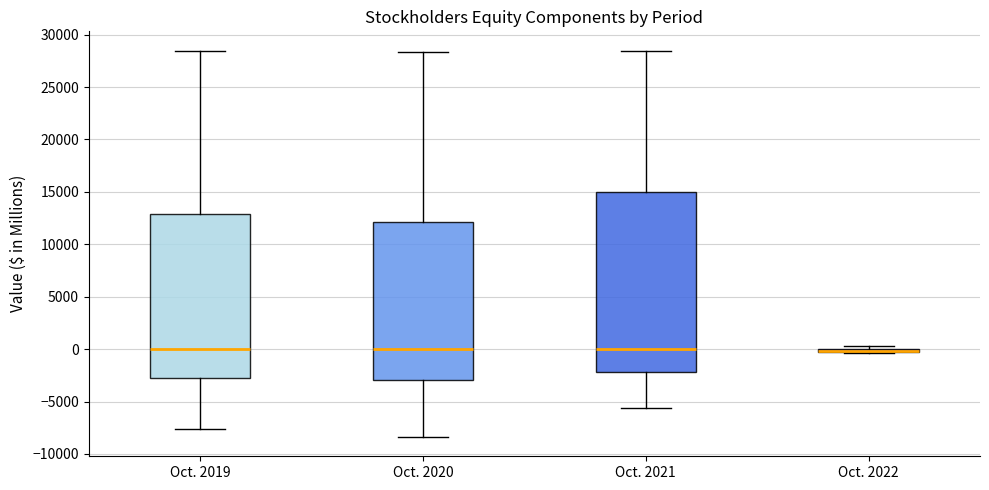

Where is the lower edge of the box for Oct. 2022 on the y-axis? The values are not printed on the chart, so give them approximately, as read against the axis.

-500